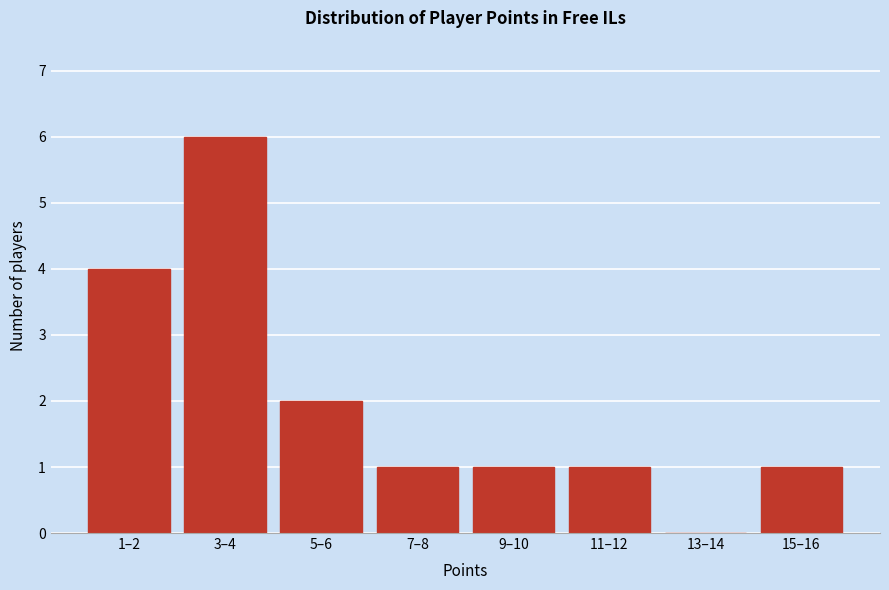

Reading left to right, transcribe all the data shown in this chart.

1–2=4	3–4=6	5–6=2	7–8=1	9–10=1	11–12=1	13–14=0	15–16=1